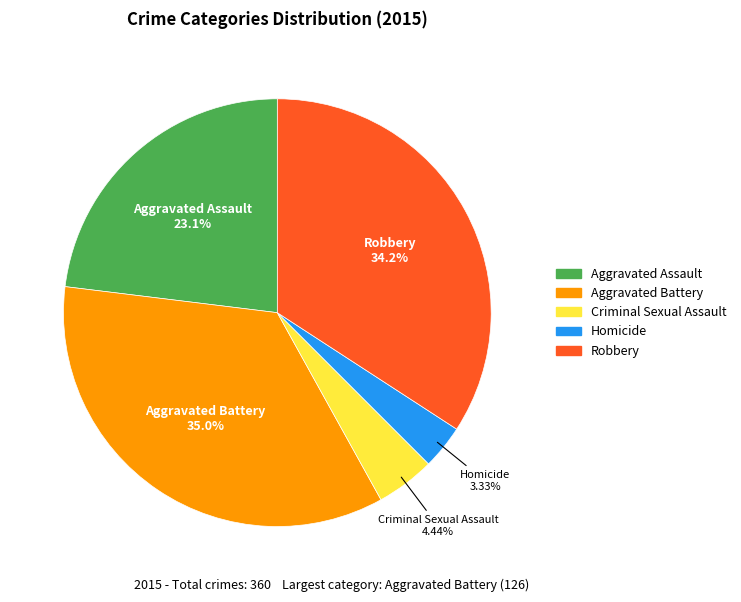

To the nearest percent, what is the combined percentage of Homicide and Criminal Sexual Assault?

8%